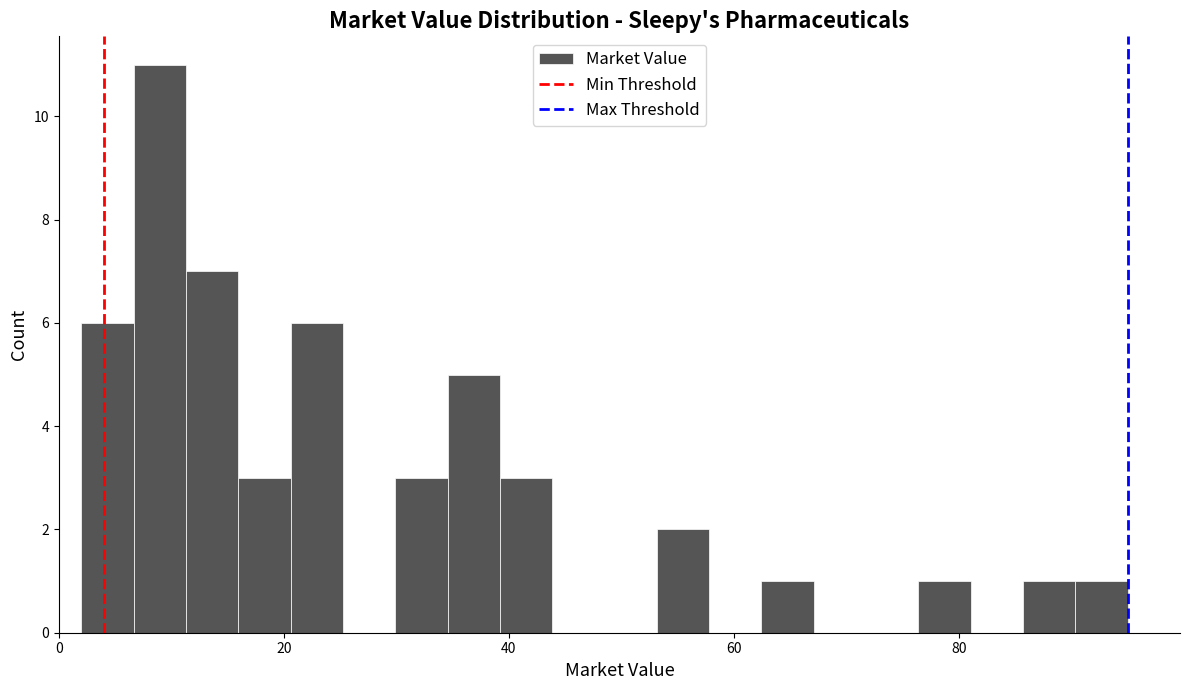

Read against the x-axis, roughly where is the centre of the tallest bar?

8